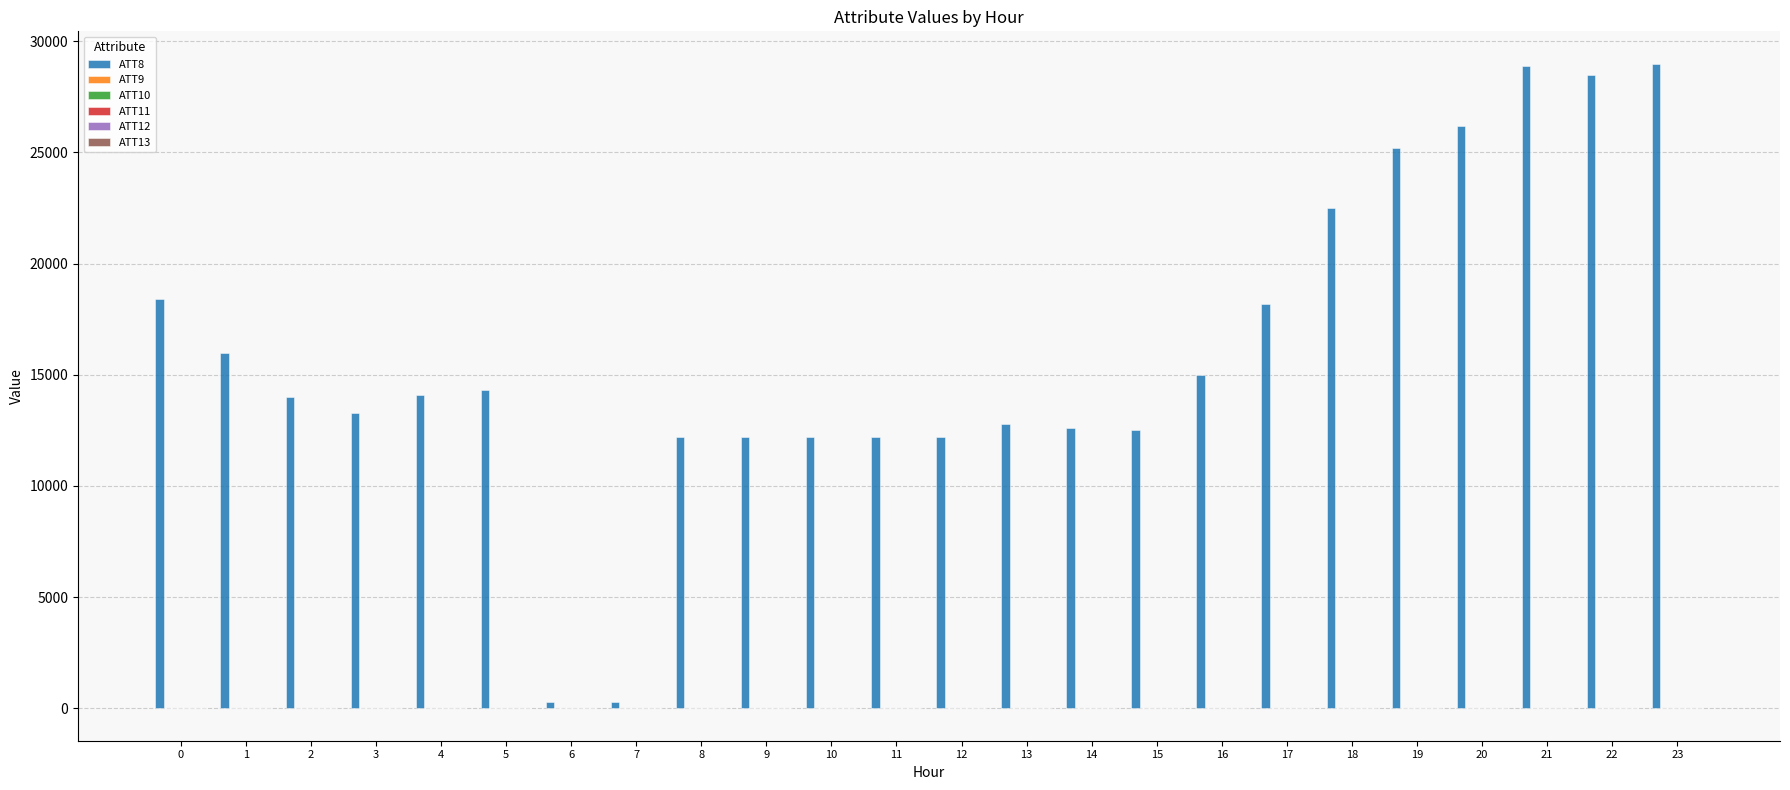

What is the greatest value displayed?

29000.0